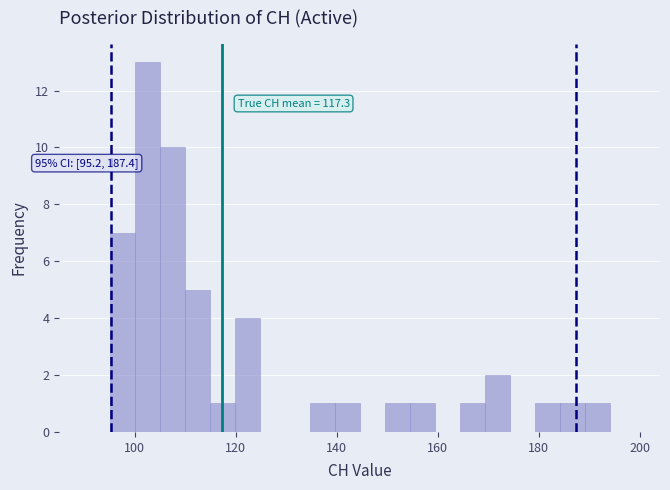

Around what value on the x-axis is the tallest bar? Give the approximate position of its centre, as read against the axis.

102